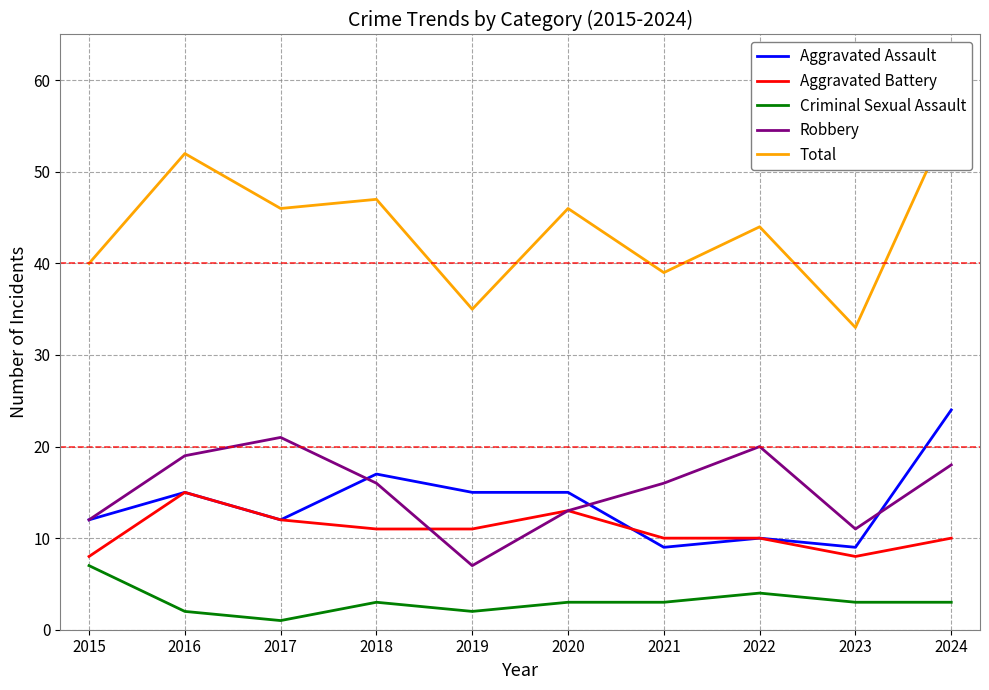

Does the chart have visible grid lines?

Yes